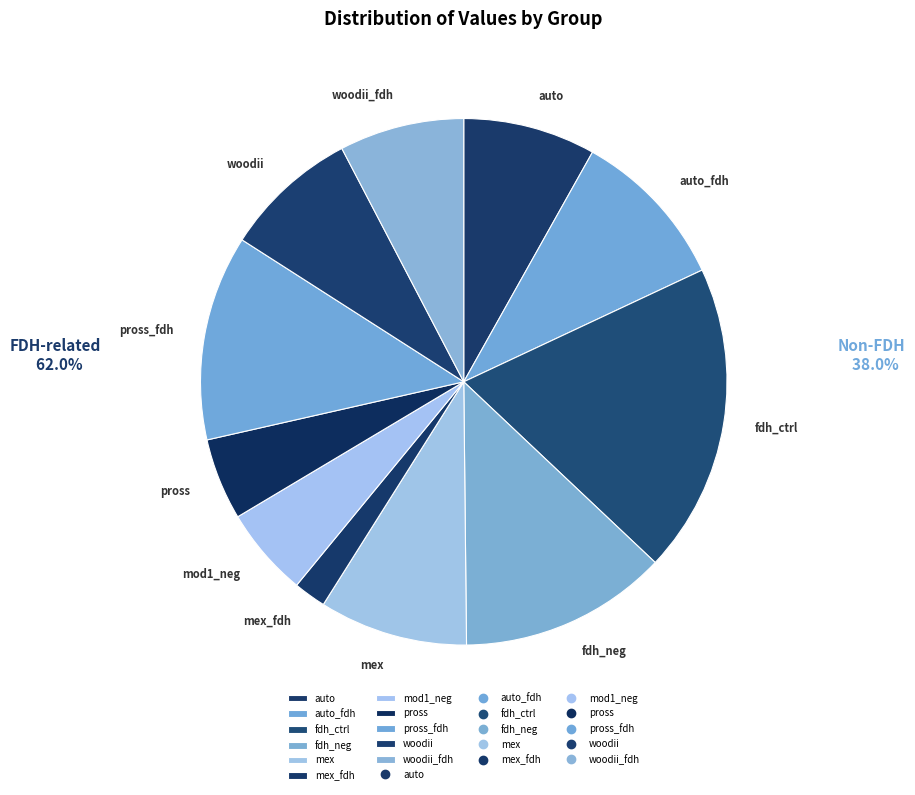

Which has a higher value, auto or mex_fdh?

auto